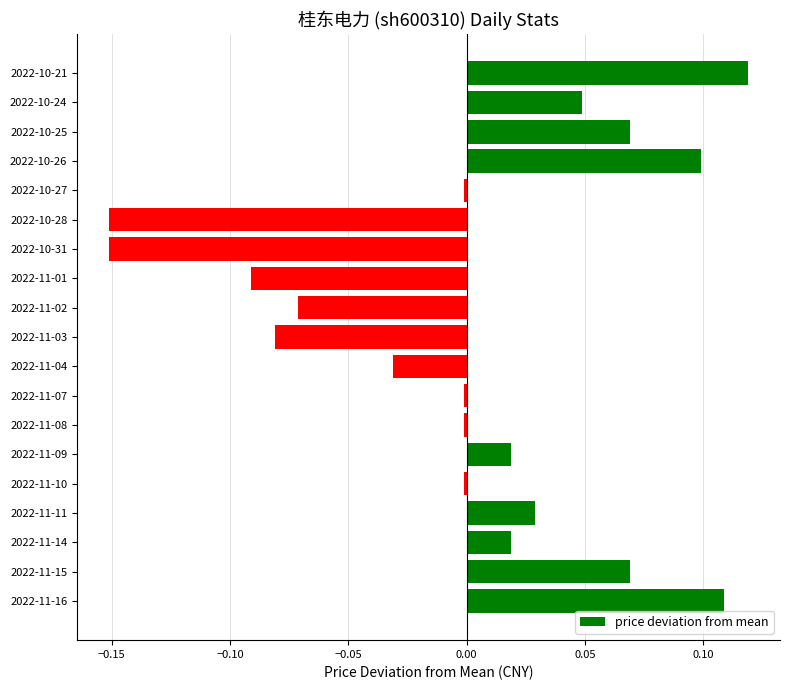

The value at 2022-10-24 is 0.1. True or false?

False